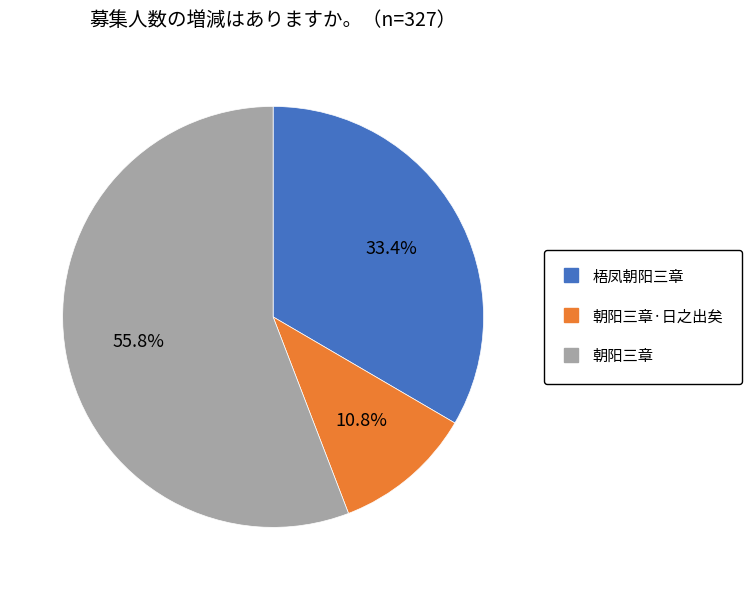

Is there a majority slice in this chart?

Yes